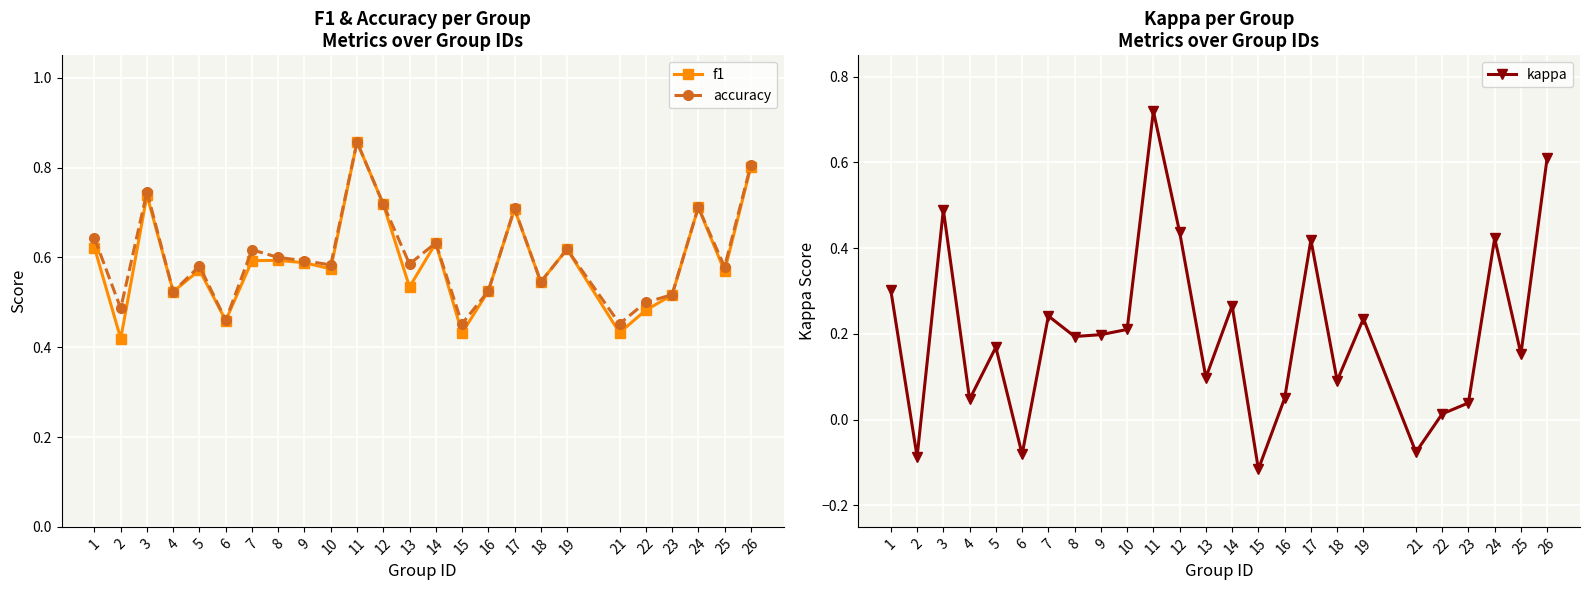

How many lines are shown in the chart?

3